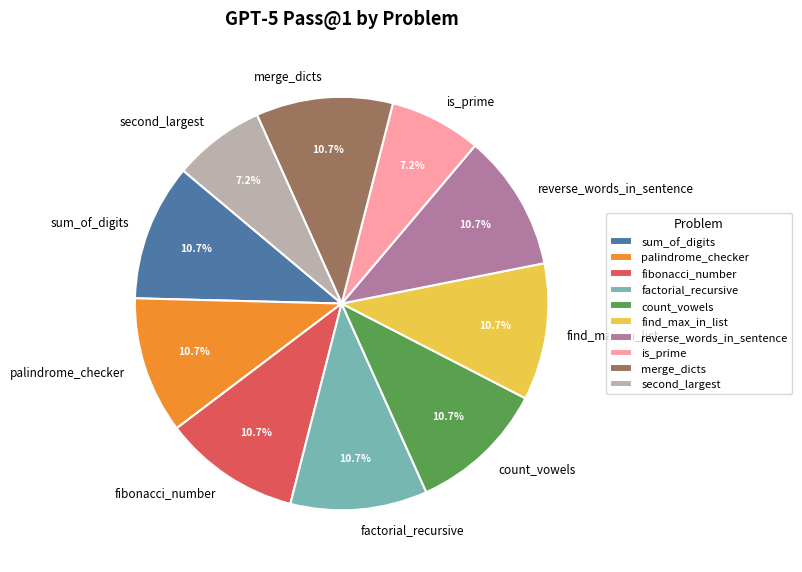

What is the total percentage of fibonacci_number and is_prime?

17.9%